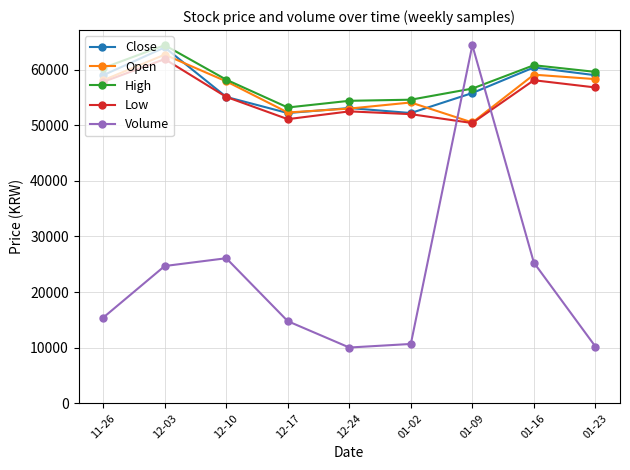

True or false: Close has a value of 81467.3 at 11-26.

False